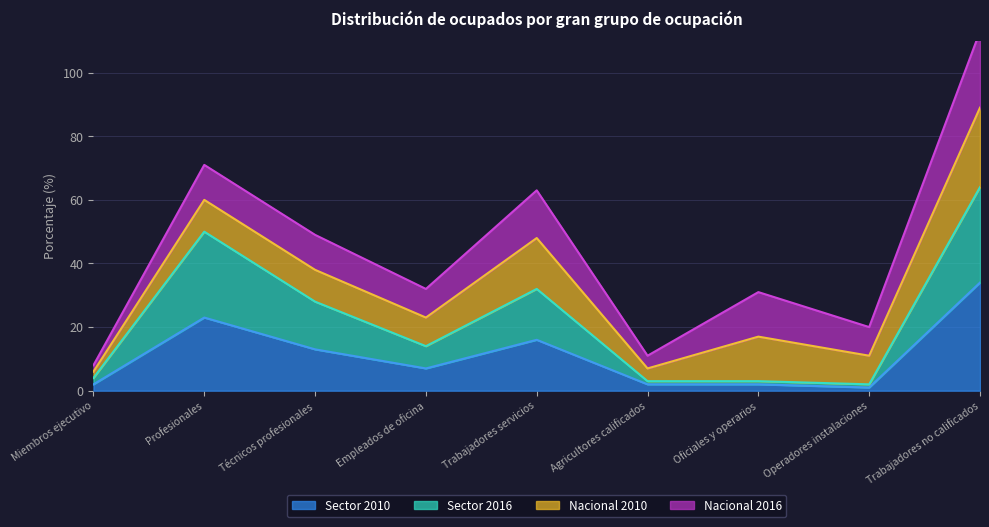

True or false: Sector 2010 and Sector 2016 intersect in this chart.

False